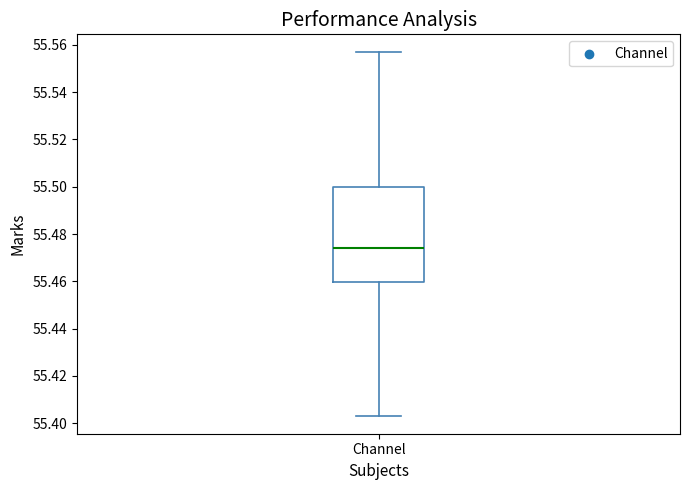

Read this box plot against the y-axis: the position of the median line, the range covered by the box, and the ends of both whiskers. The values are not printed on the chart, so give them approximately, as read against the axis.

median 55.474, box 55.460 to 55.500, whiskers 55.404 to 55.556